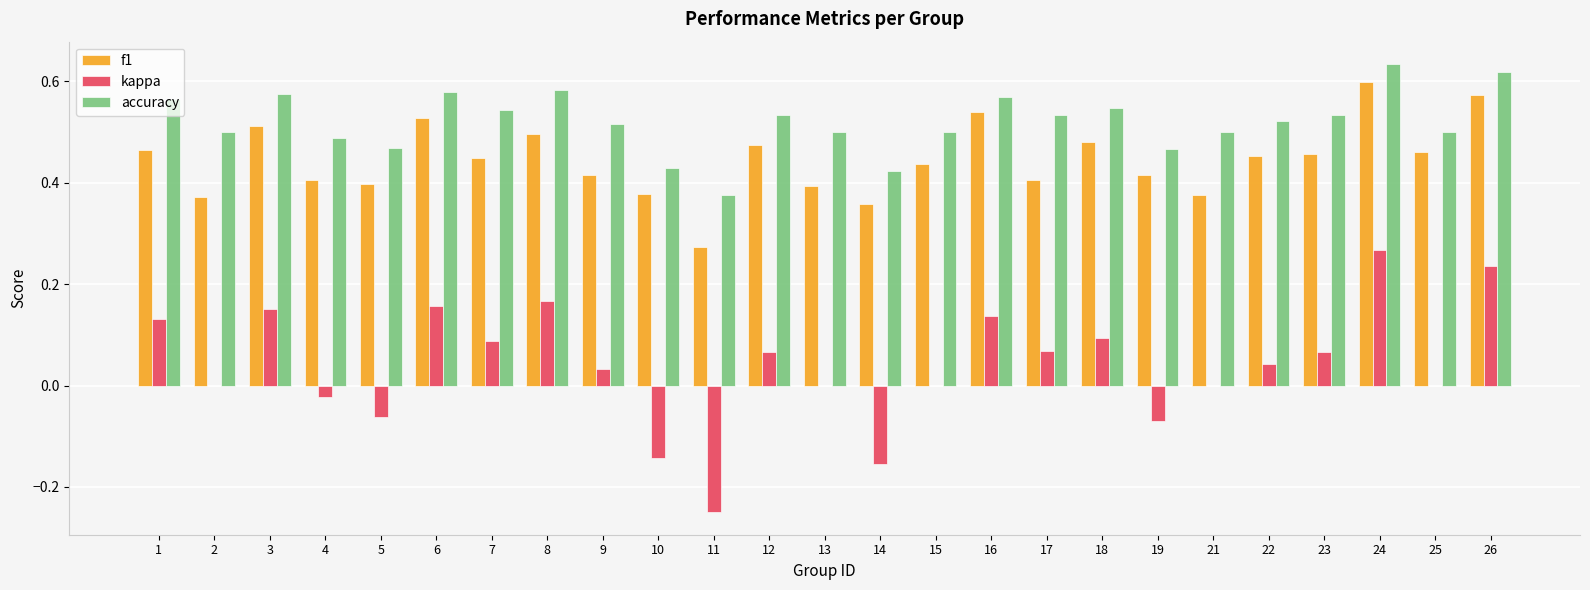

Is it true that accuracy equals 0.8 at 7?

False